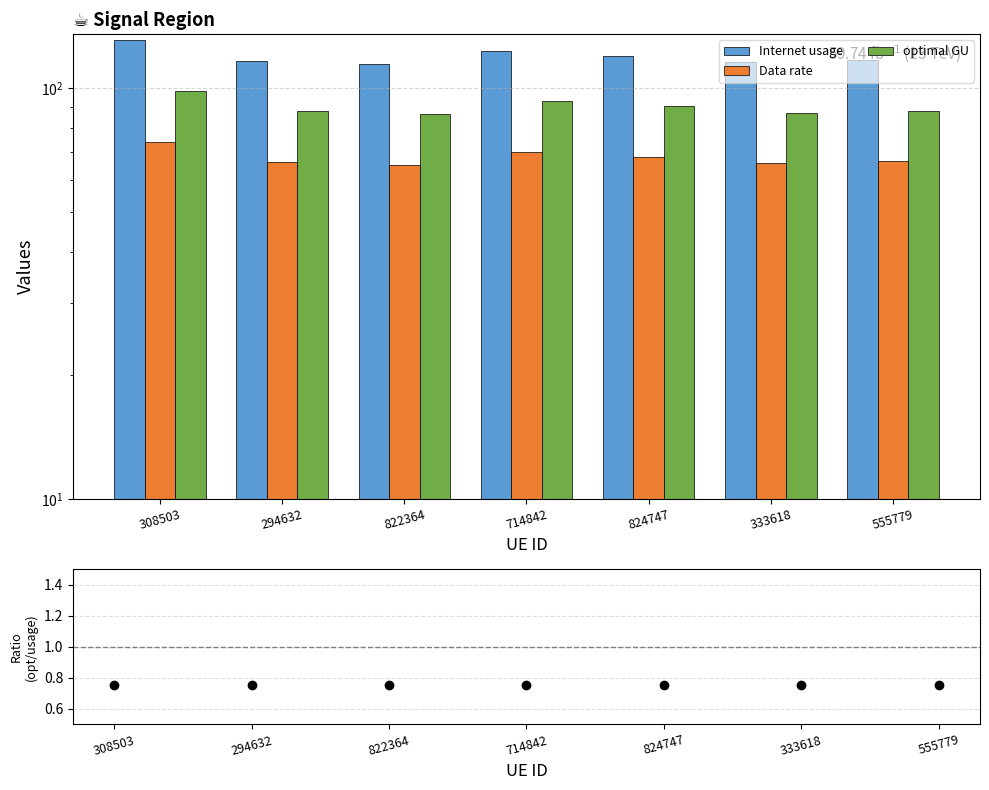

At how many categories does at least one series exceed 29?

7